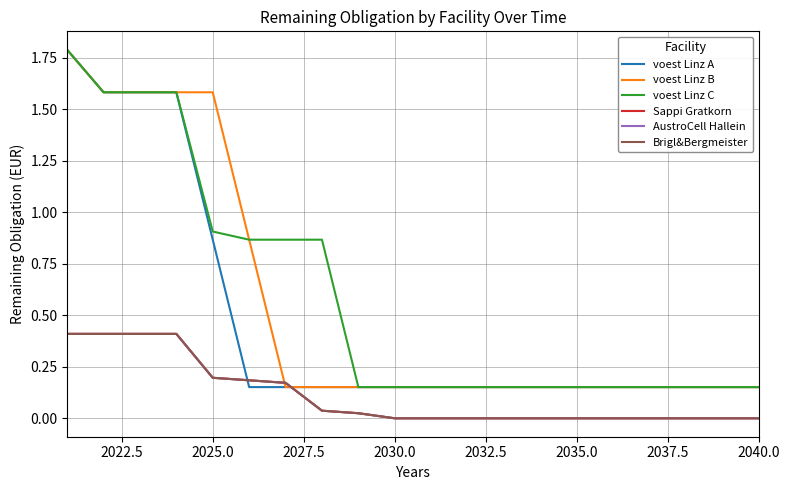

Where is Sappi Gratkorn nearest to the value 0?

2030.0